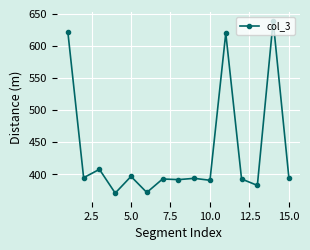

What is the value of the 8th point from the left?

392